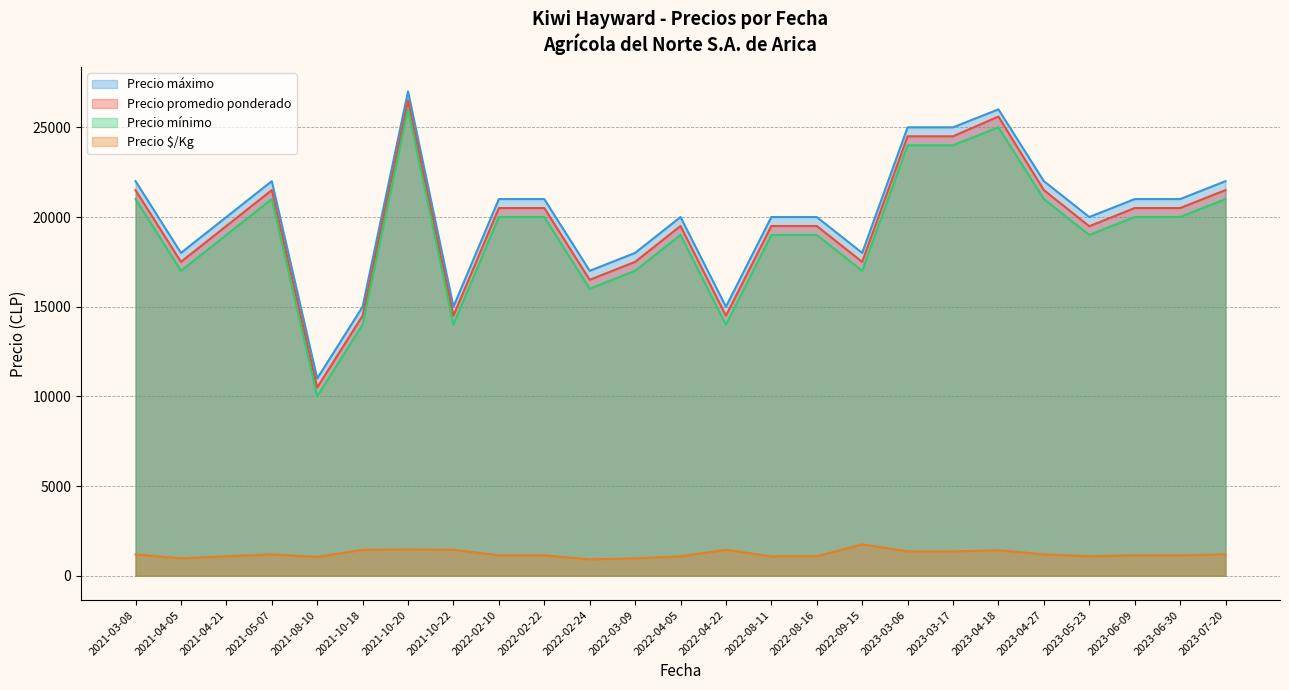

What is the difference between the maximum and minimum values in the Precio promedio ponderado series?

16000